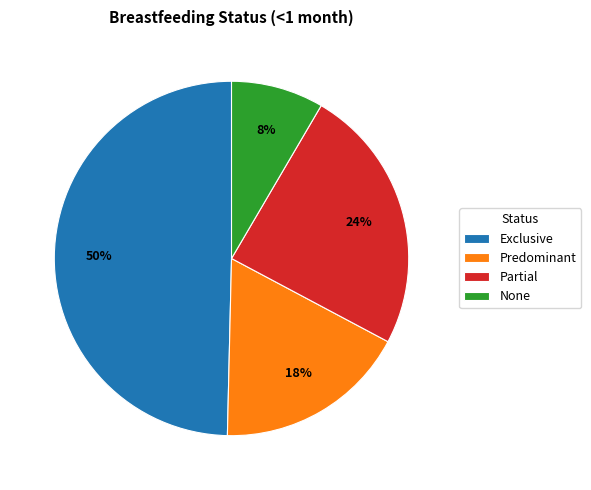

To the nearest percent, what percentage of the pie is Partial?

24%